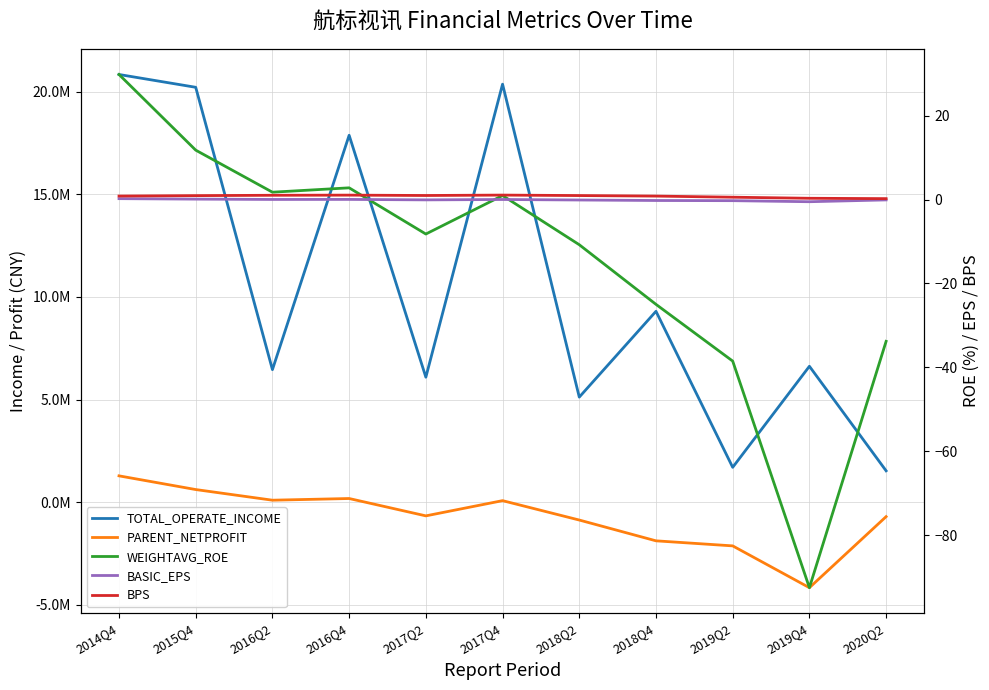

What is the spread (max minus min) of values at 2018Q2?

5985180.9